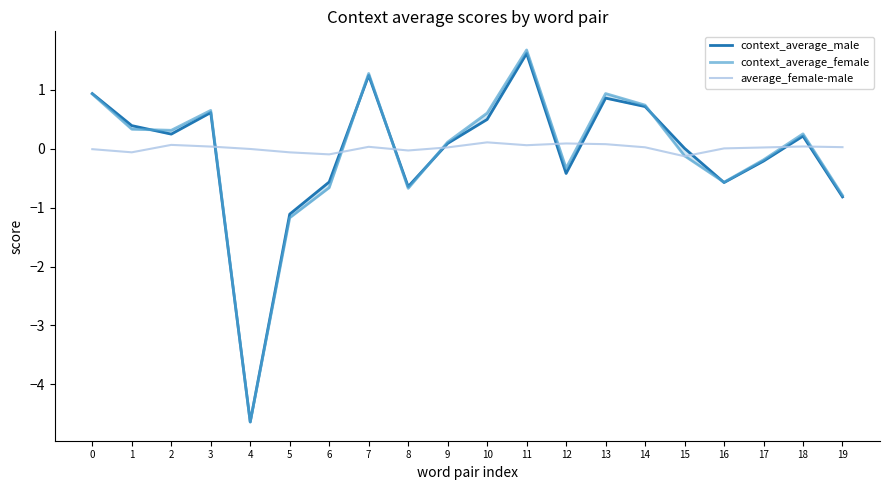

What is the minimum value shown in the chart?

-4.6